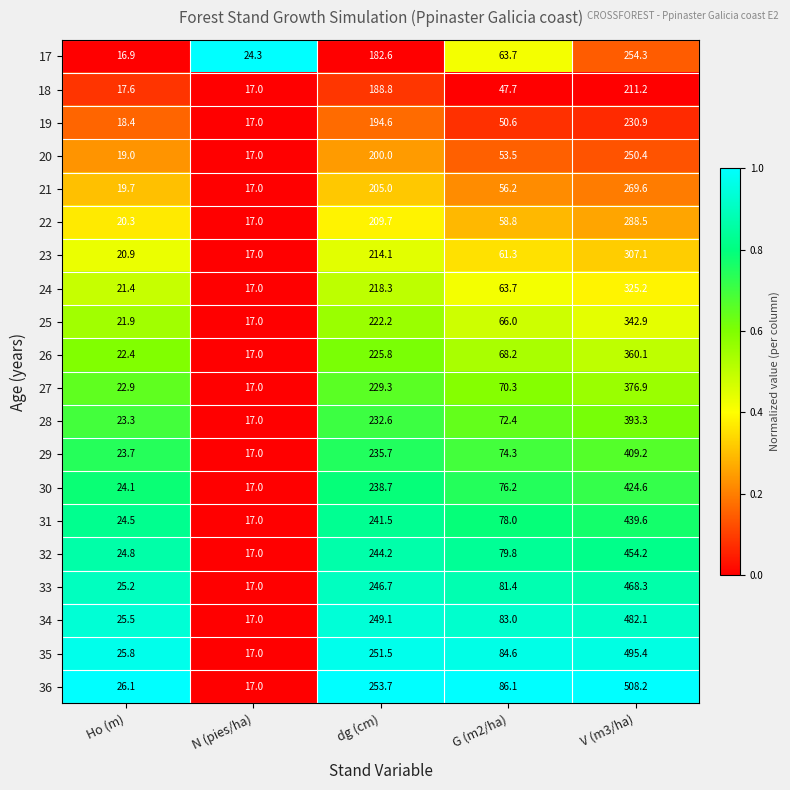

How many data points in 28 are less than 72?

2